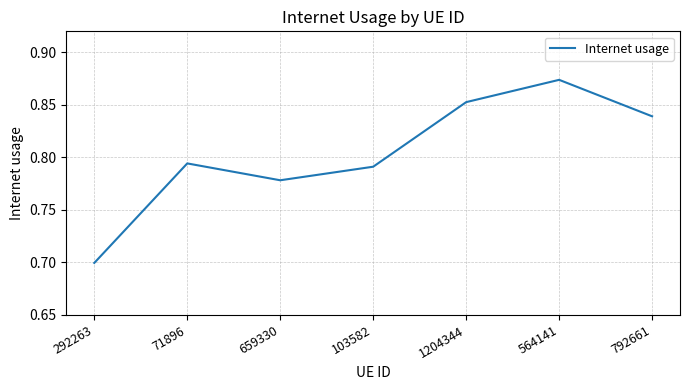

How many interior local peaks (higher than both neighbors) does the data have?

2